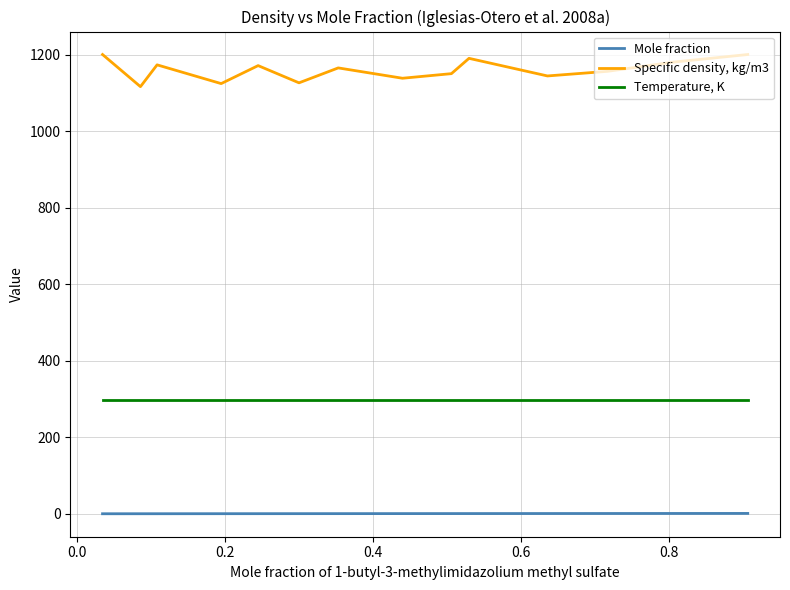

List the series in order of their overall mean, lowest first.

Mole fraction, Temperature, K, Specific density, kg/m3